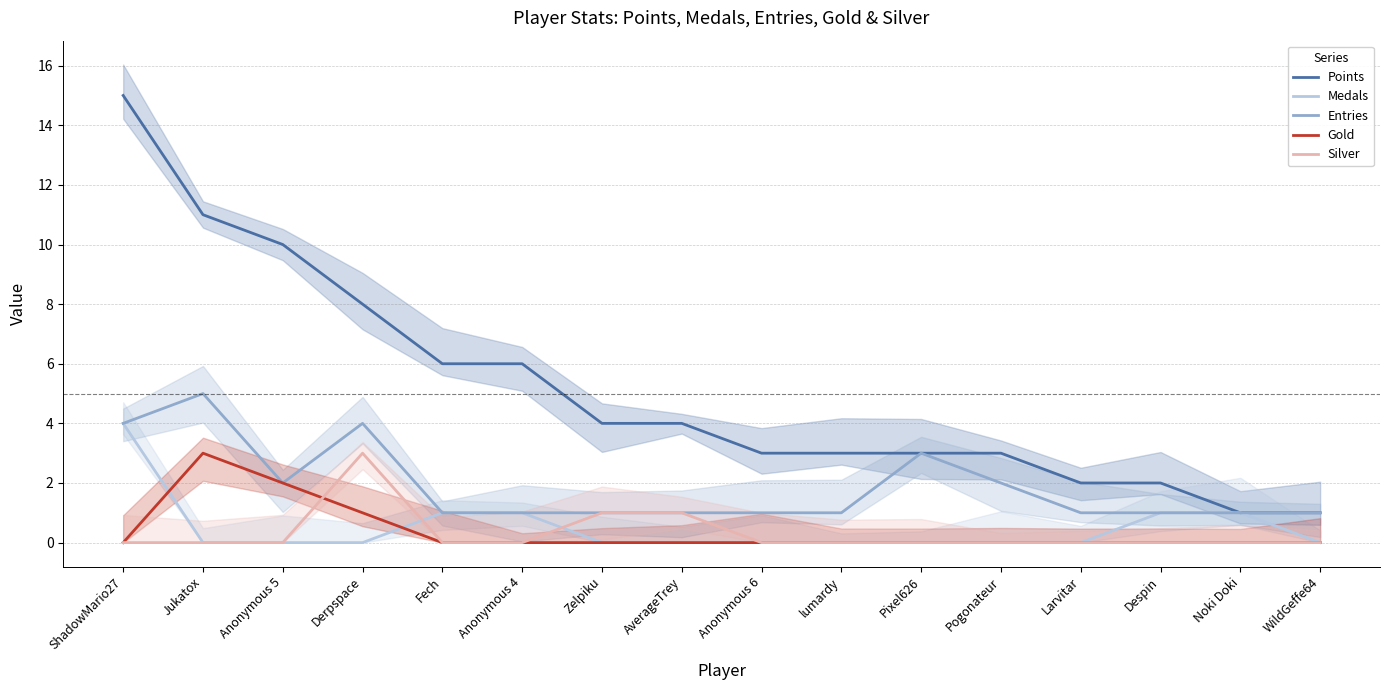

The Gold series shows 3 at Anonymous 5. True or false?

False